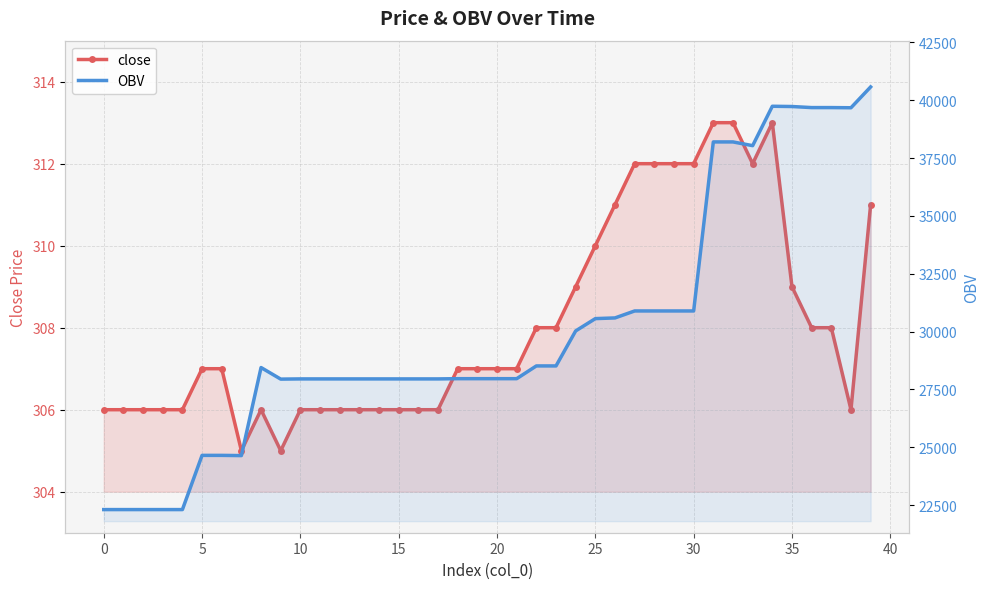

Reading left to right, extract all data points from this chart.

close: 306.0	306.0	306.0	306.0	306.0	307.0	307.0	305.0	306.0	305.0	306.0	306.0	306.0	306.0	306.0	306.0	306.0	306.0	307.0	307.0	307.0	307.0	308.0	308.0	309.0	310.0	311.0	312.0	312.0	312.0	312.0	313.0	313.0	312.0	313.0	309.0	308.0	308.0	306.0	311.0
OBV: 22303.0	22303.0	22303.0	22303.0	22303.0	24646.8	24646.8	24636.8	28443.2	27943.2	27952.1	27952.1	27952.1	27952.1	27952.1	27952.1	27952.1	27952.1	27962.1	27962.1	27962.1	27962.1	28513.3	28513.3	30027.0	30558.4	30588.4	30889.6	30889.6	30889.6	30889.6	38196.5	38196.5	38035.2	39738.2	39726.9	39680.8	39680.8	39673.7	40573.7